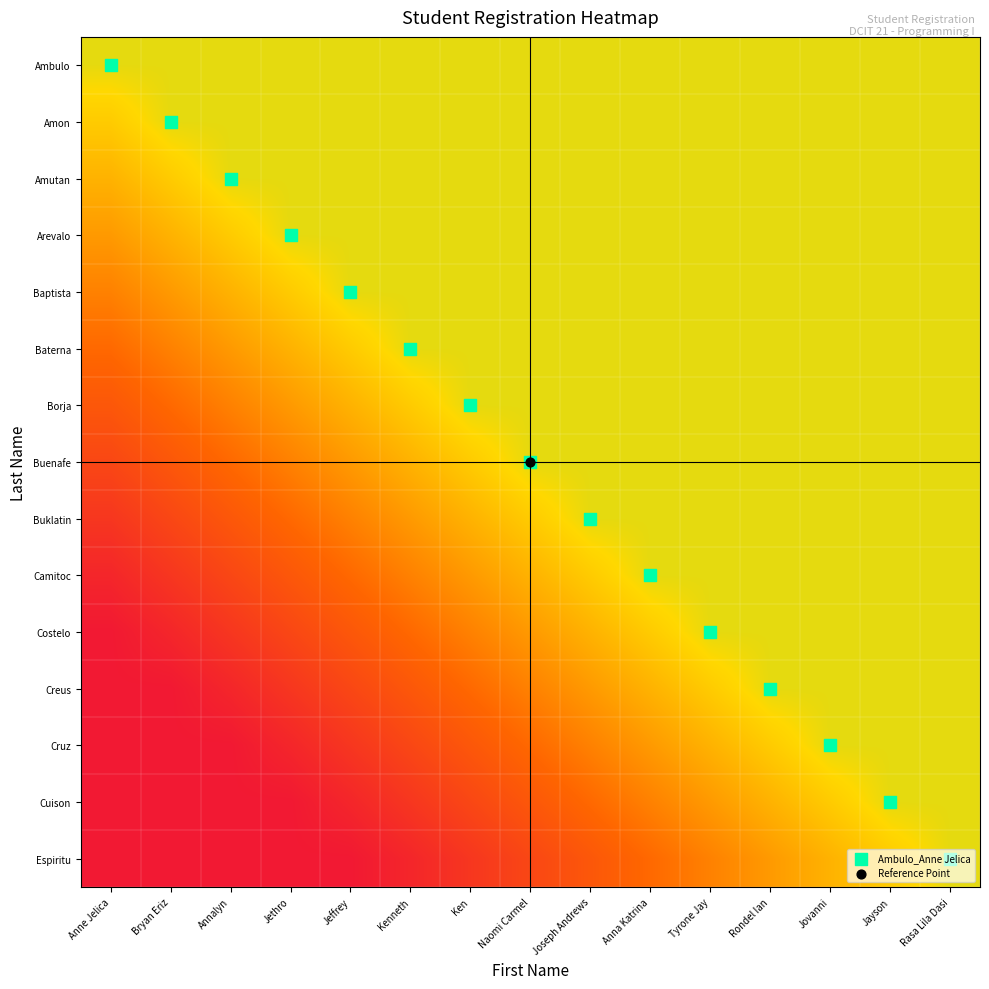

Between Bryan Eriz and Anne Jelica, which is larger?

Bryan Eriz